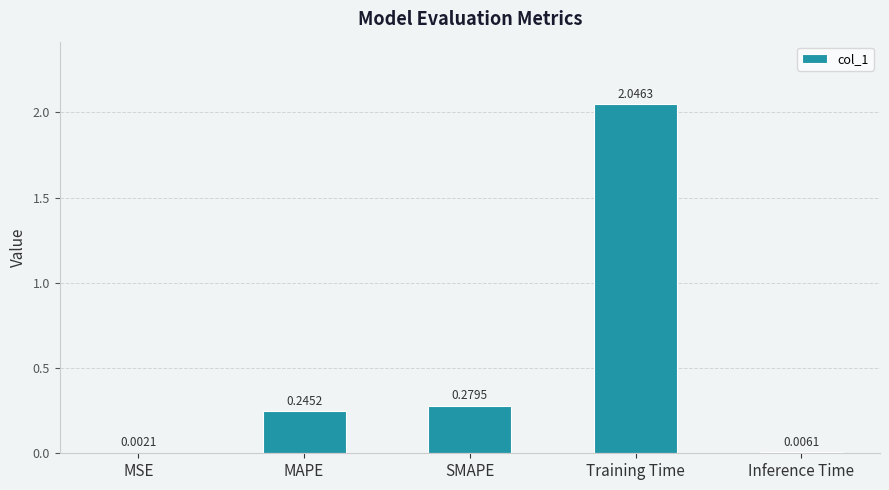

Count the number of data series in this chart.

1